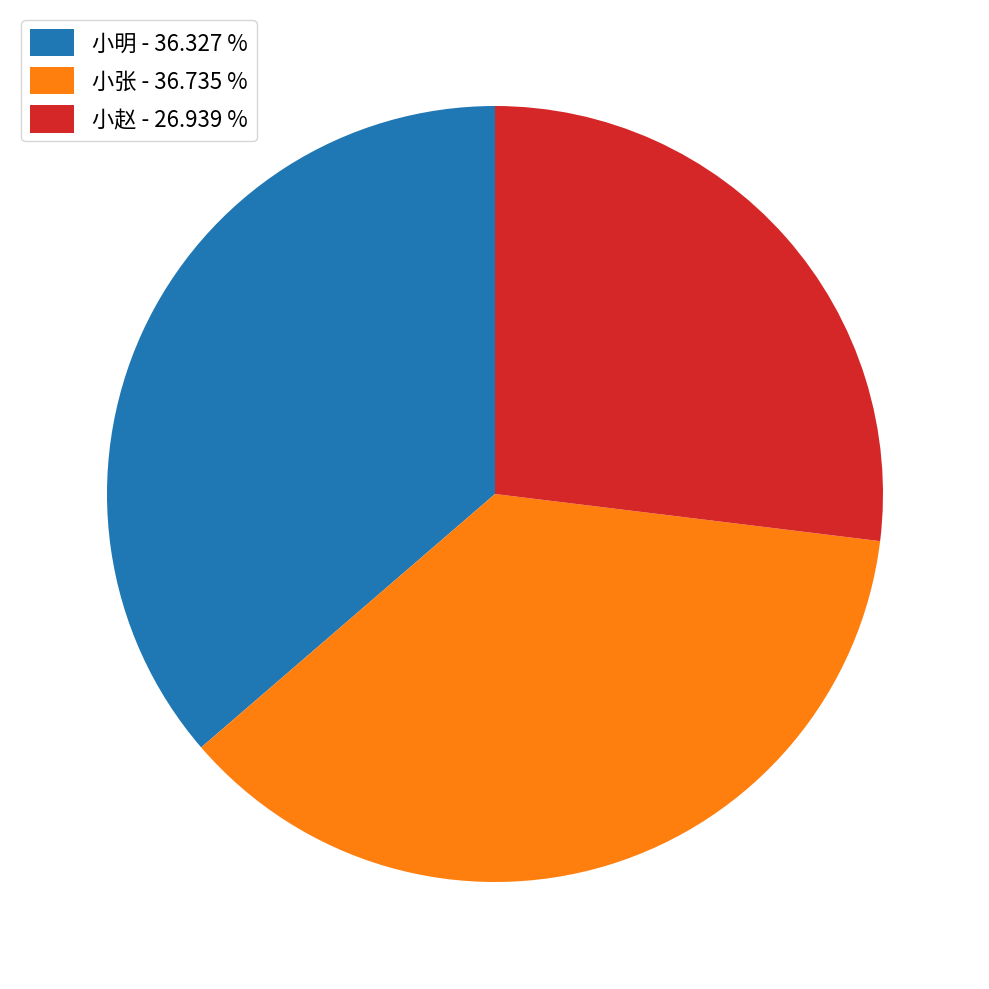

Is the sum of 小赵 and 小张 greater than half?

Yes